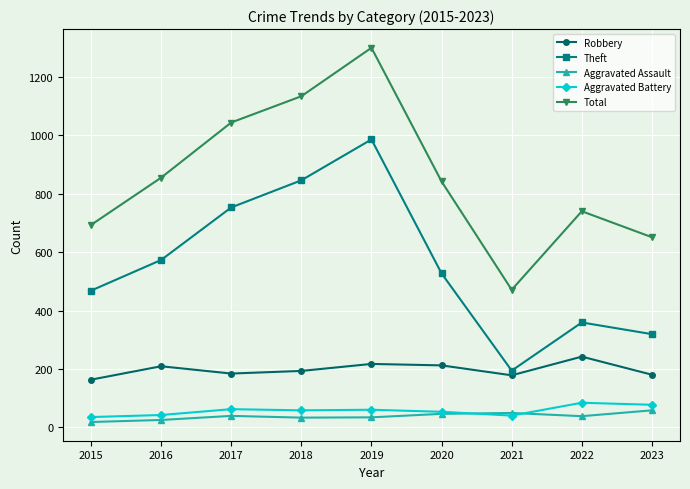

In Aggravated Battery, how many points are higher than both neighbors (excluding endpoints)?

3